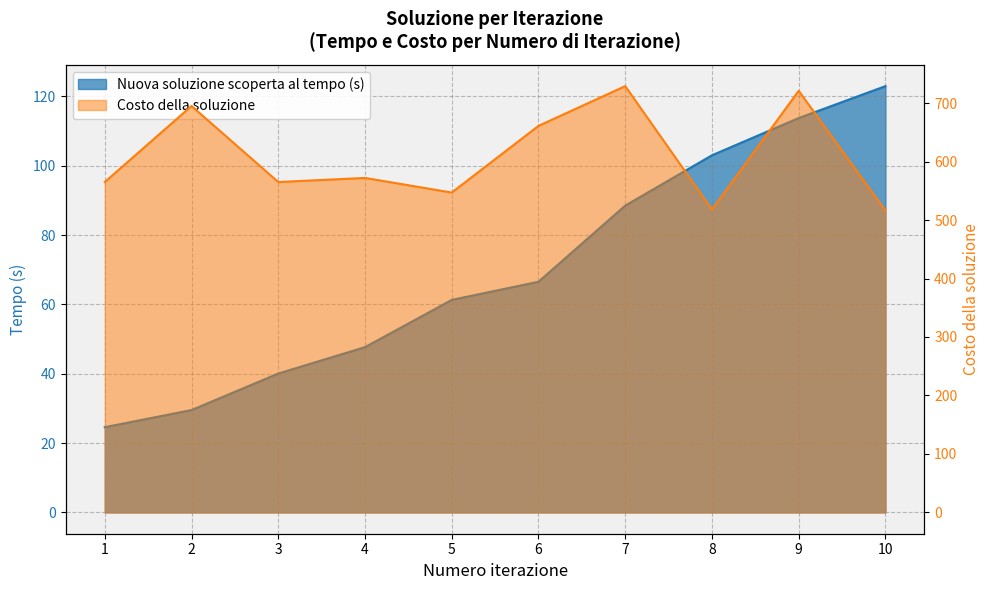

Is the value of Costo della soluzione at 3 greater than the value of Nuova soluzione scoperta al tempo (s) at 6?

Yes